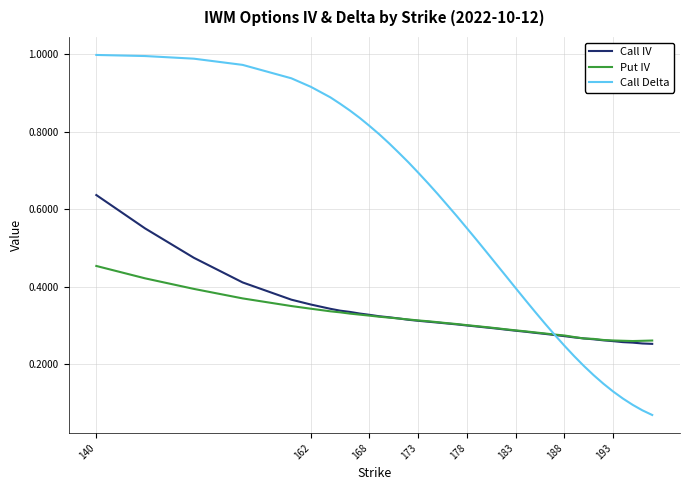

Does the chart have visible grid lines?

Yes